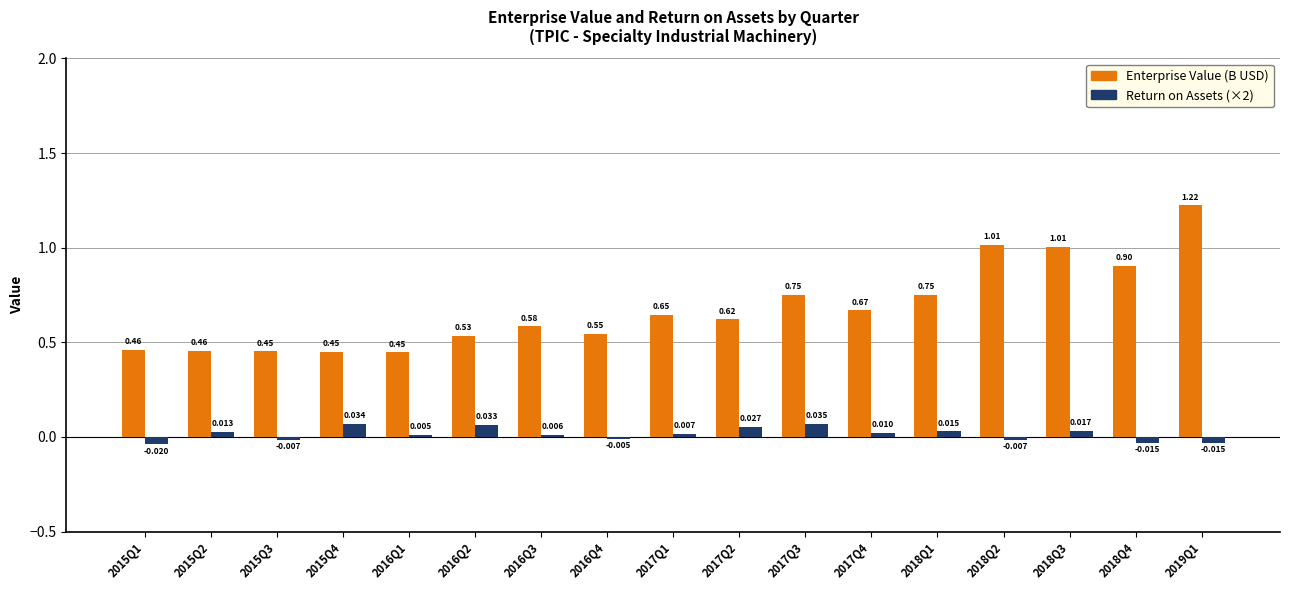

Which series has the largest range (max minus min)?

Enterprise Value (B USD)